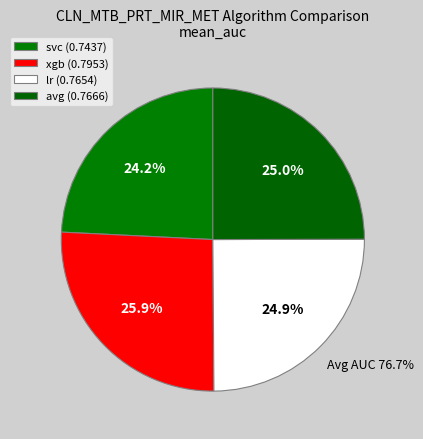

How much of the chart is everything except avg?

75.0%